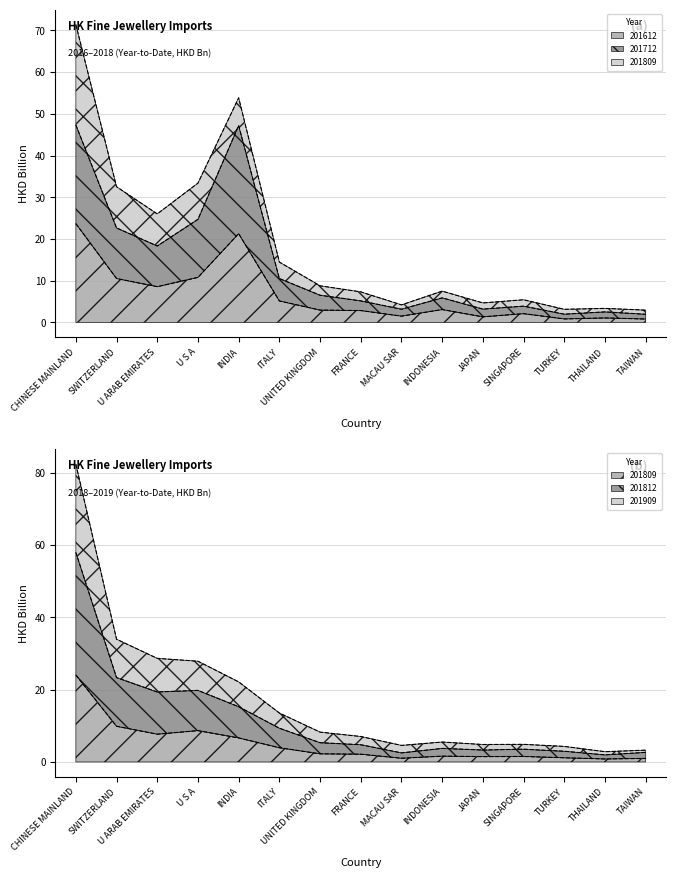

What is the maximum value shown in the chart?

82.4